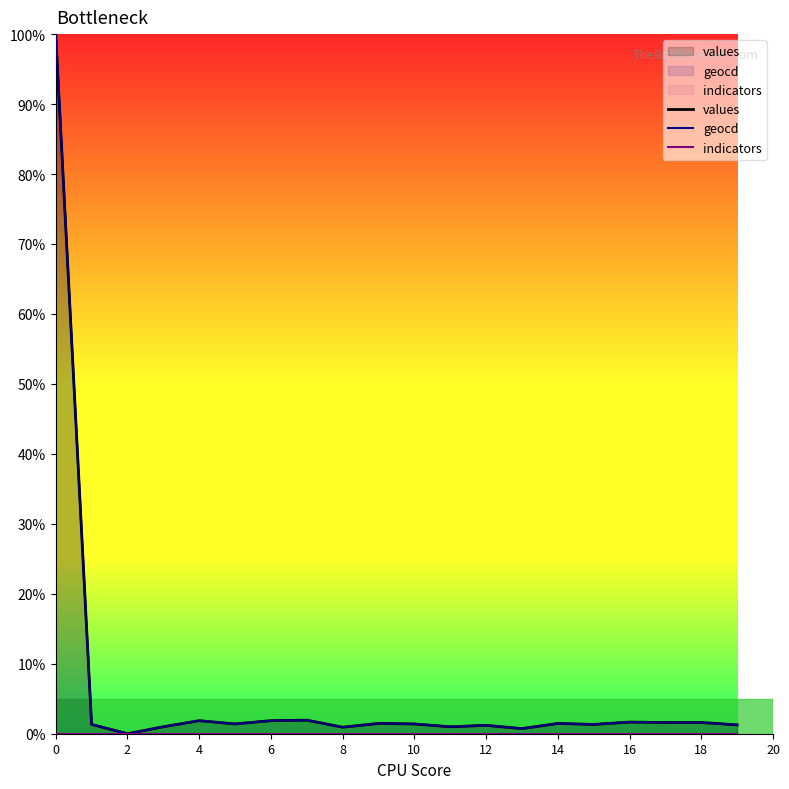

At how many categories does at least one series exceed 35?

1